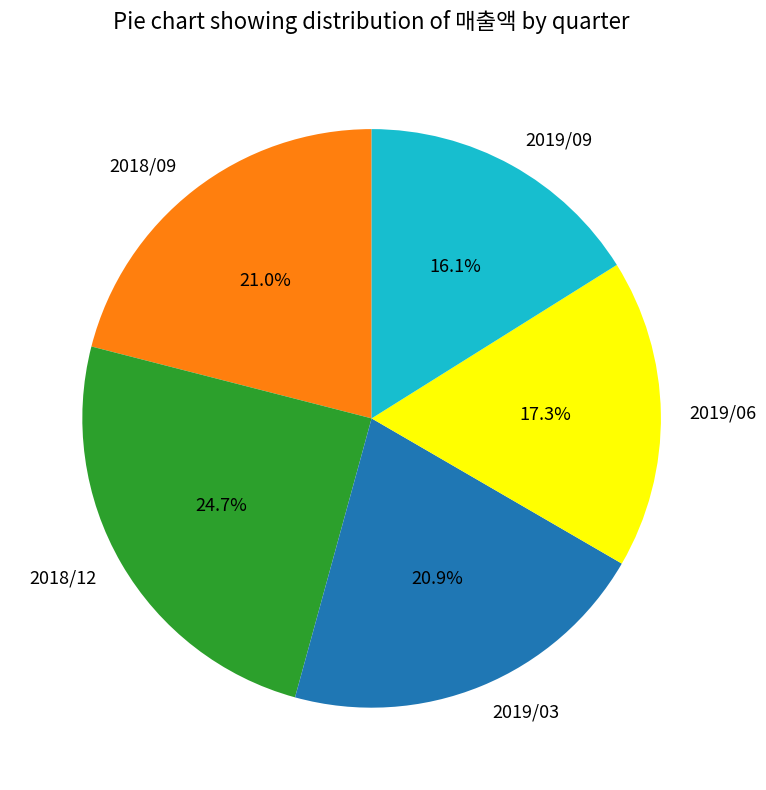

Is there any slice that represents more than half of the pie?

No